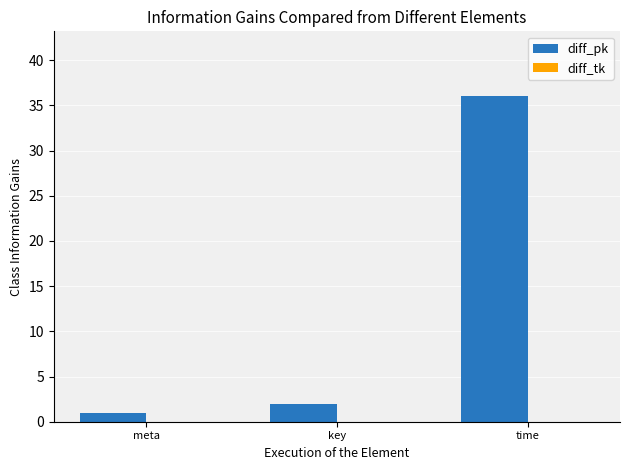

Reading left to right, what are all the values shown in this chart?

meta=1	key=2	time=36